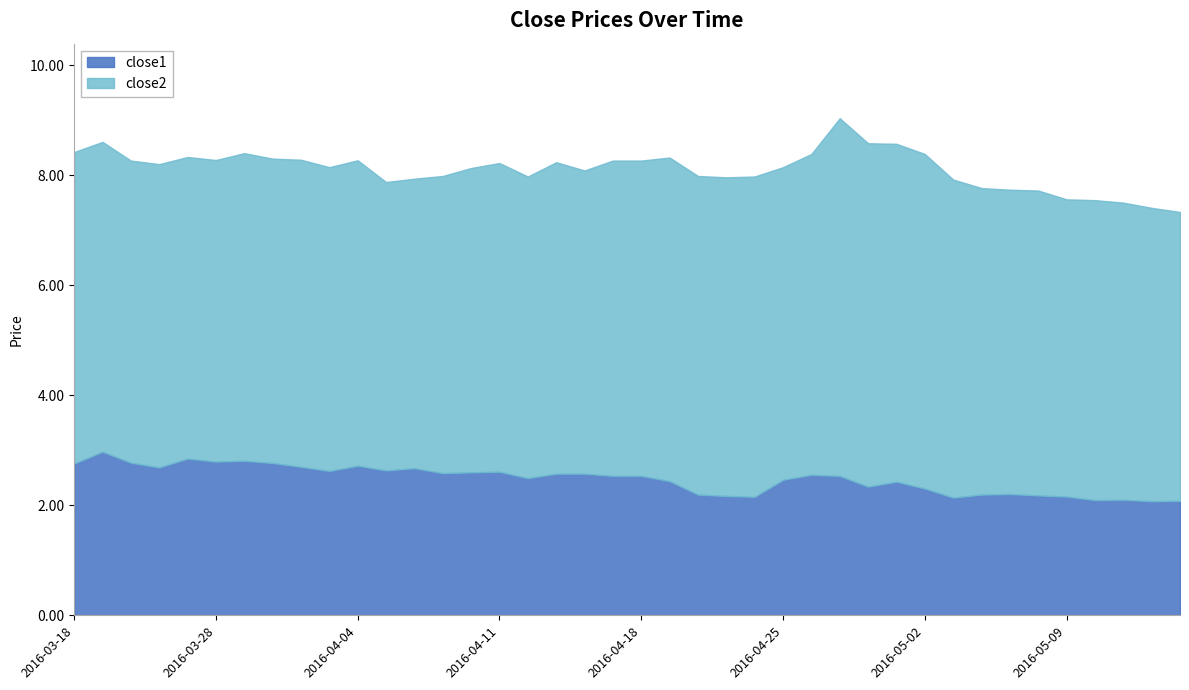

What is the maximum value shown in the chart?

6.5